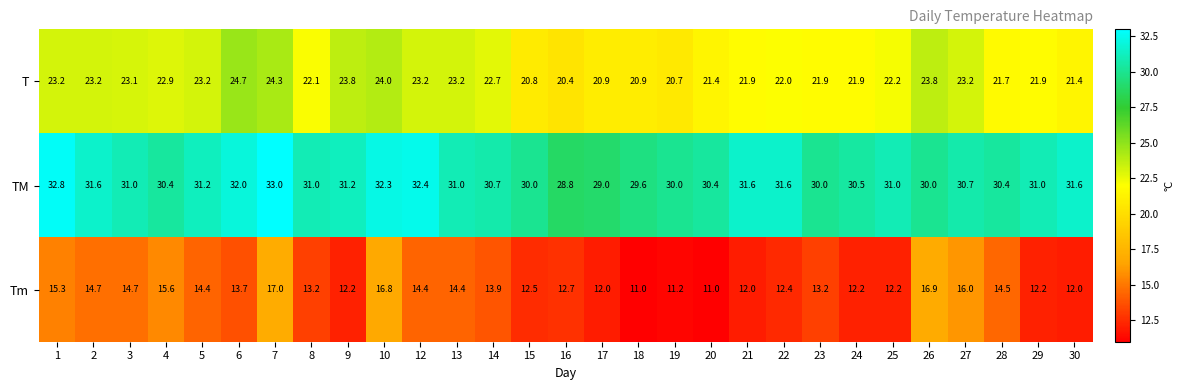

What is the difference between the highest and lowest values at 19?

18.8